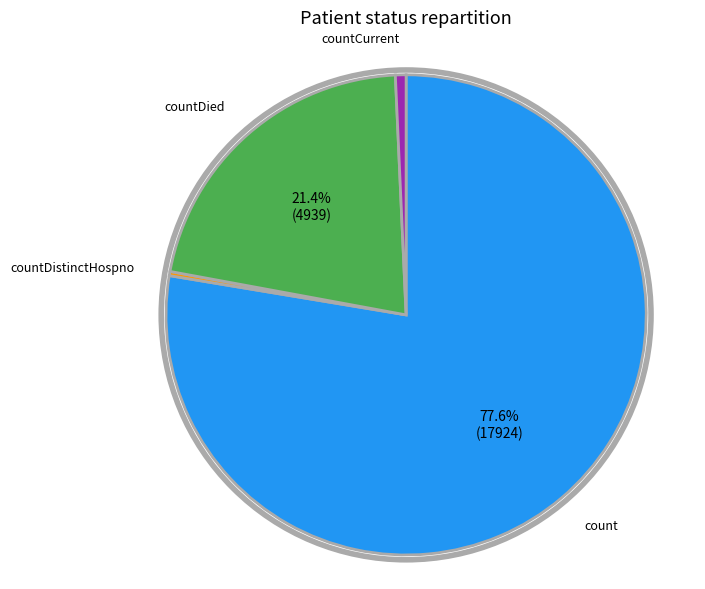

Is there a majority slice in this chart?

Yes